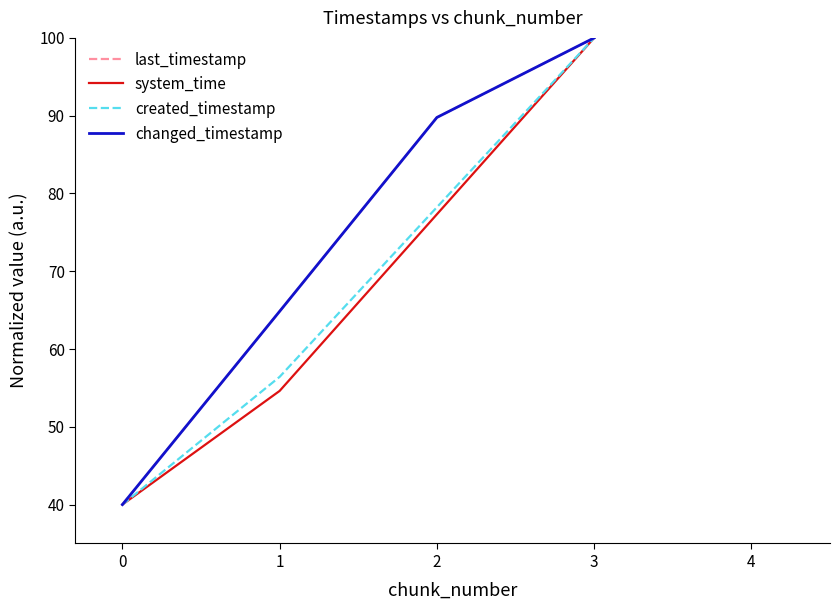

True or false: created_timestamp and changed_timestamp intersect in this chart.

False